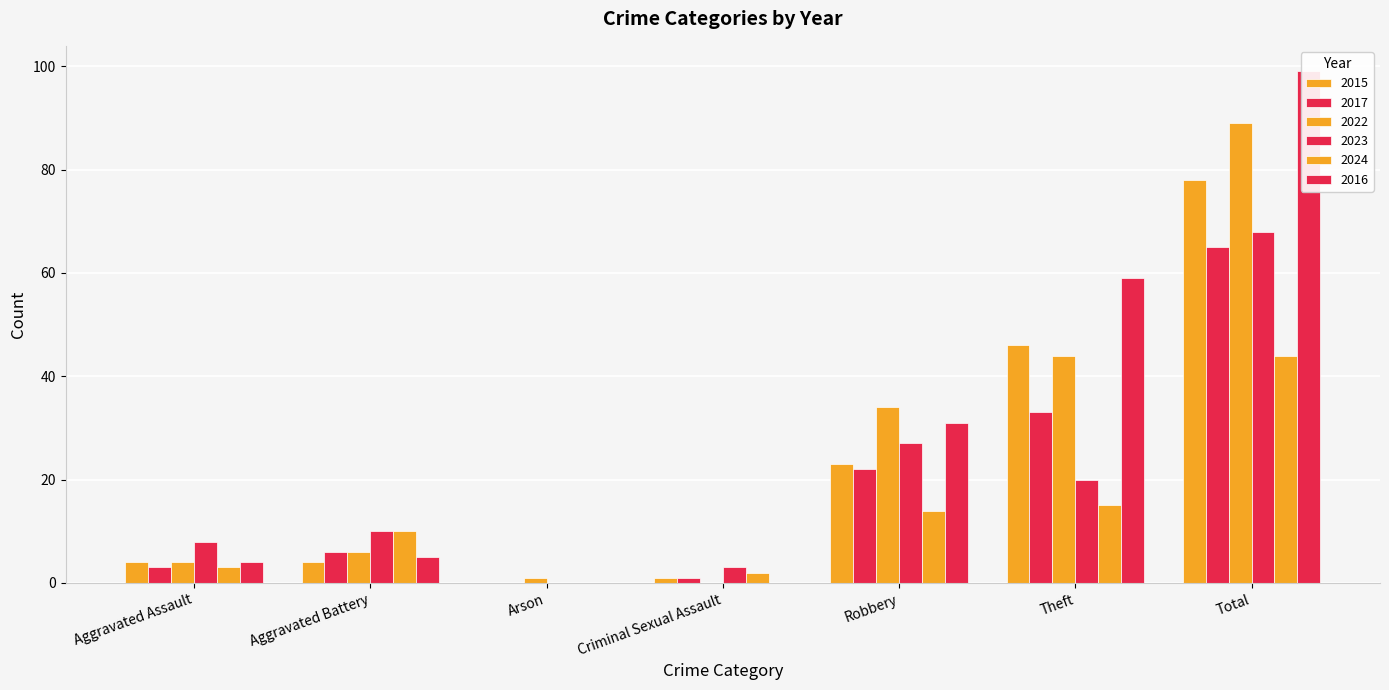

Rank the series at Aggravated Battery from lowest to highest value.

2015, 2016, 2017, 2022, 2023, 2024